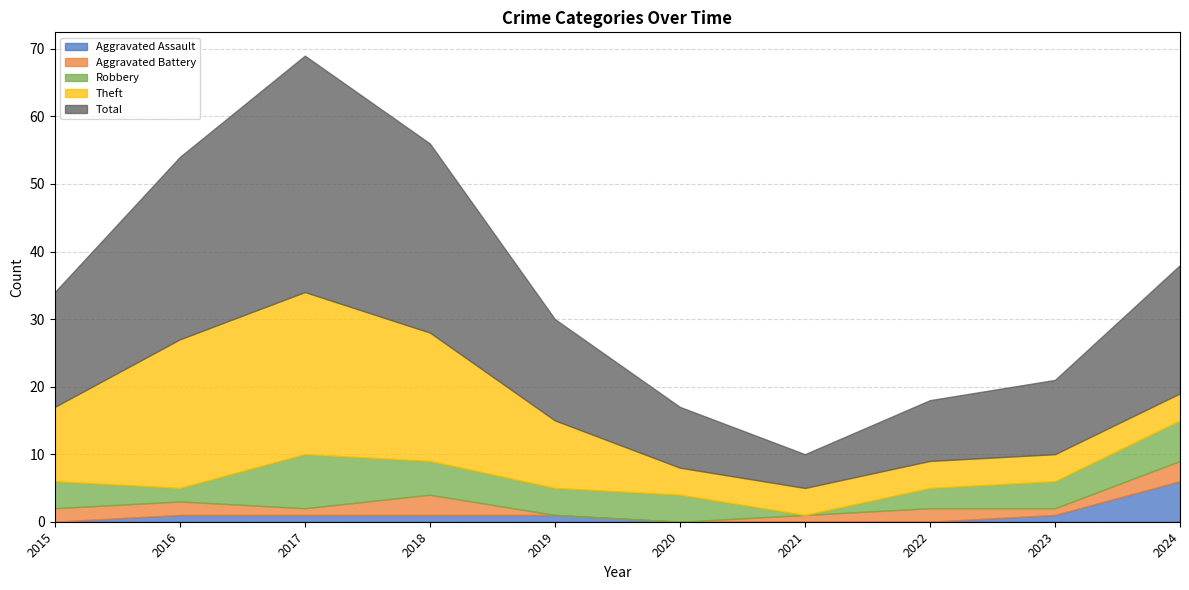

Where is the first local maximum for Robbery?

2017